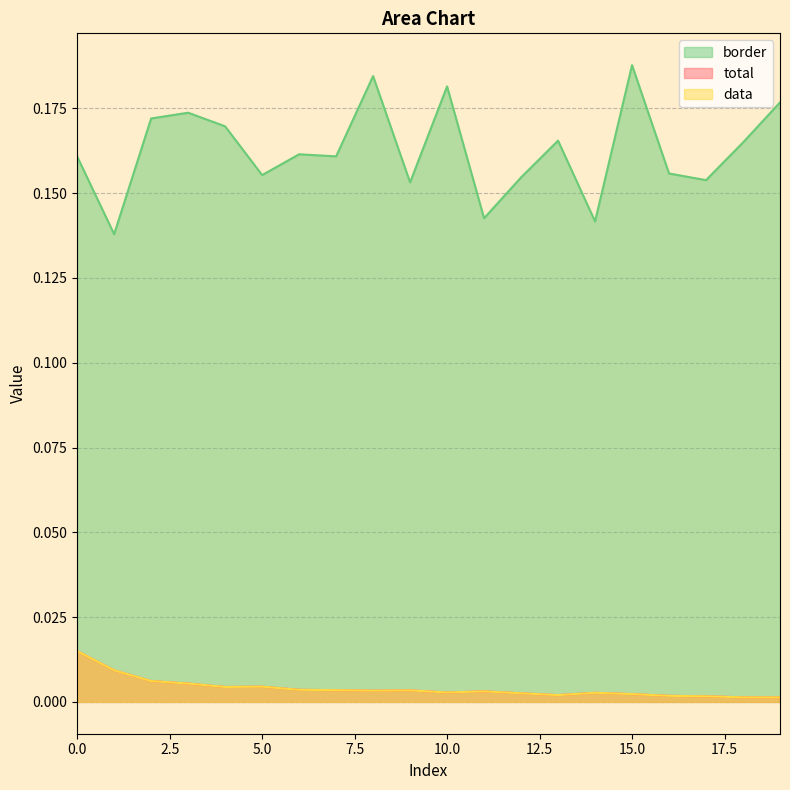

Which label corresponds to the smallest value in the chart?

19